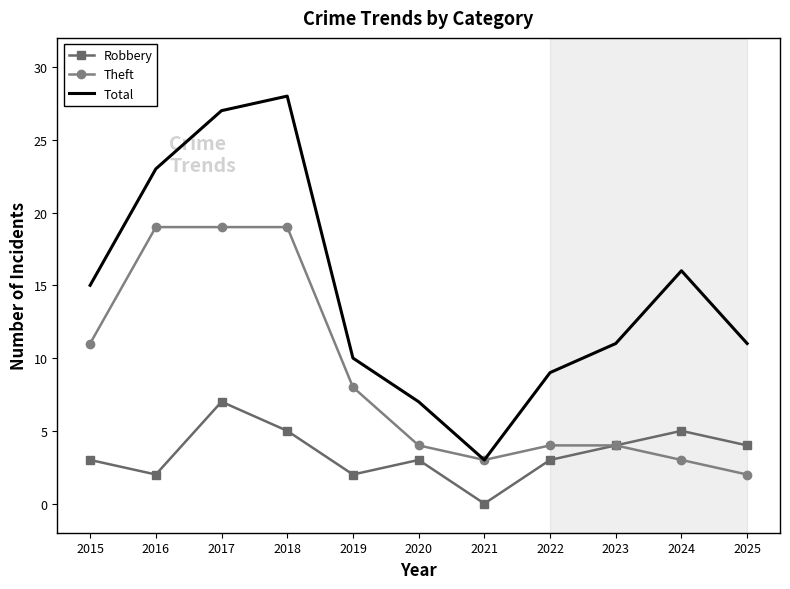

What are all the series names shown in the legend?

Robbery, Theft, Total